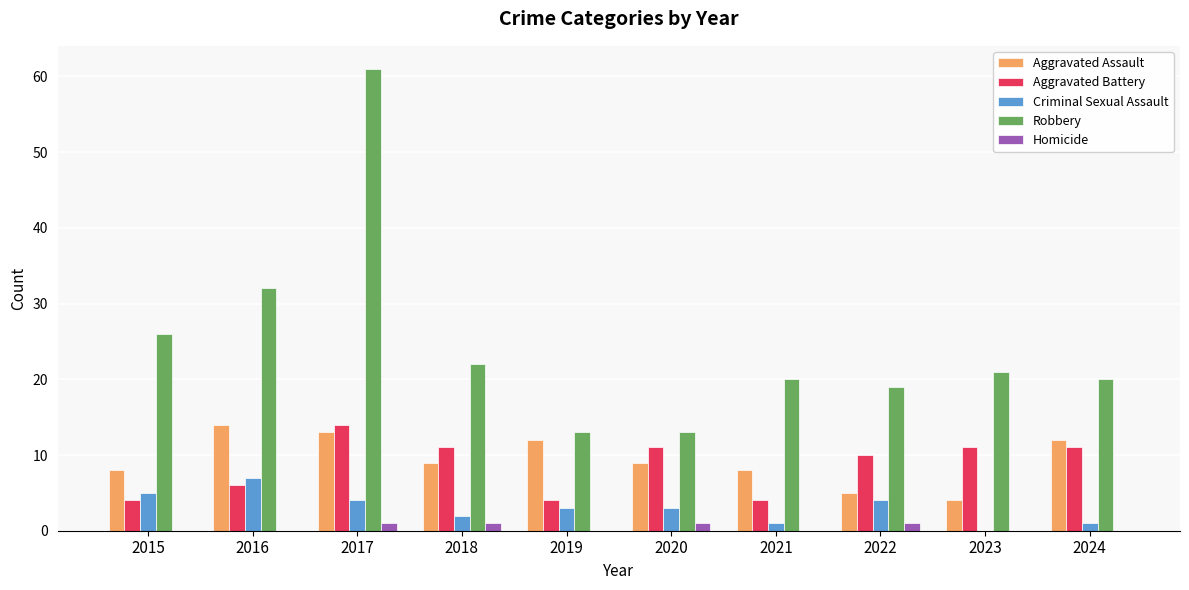

Reading right to left, extract all data points from this chart.

Aggravated Assault: 2024=12	2023=4	2022=5	2021=8	2020=9	2019=12	2018=9	2017=13	2016=14	2015=8
Aggravated Battery: 2024=11	2023=11	2022=10	2021=4	2020=11	2019=4	2018=11	2017=14	2016=6	2015=4
Criminal Sexual Assault: 2024=1	2023=0	2022=4	2021=1	2020=3	2019=3	2018=2	2017=4	2016=7	2015=5
Robbery: 2024=20	2023=21	2022=19	2021=20	2020=13	2019=13	2018=22	2017=61	2016=32	2015=26
Homicide: 2024=0	2023=0	2022=1	2021=0	2020=1	2019=0	2018=1	2017=1	2016=0	2015=0